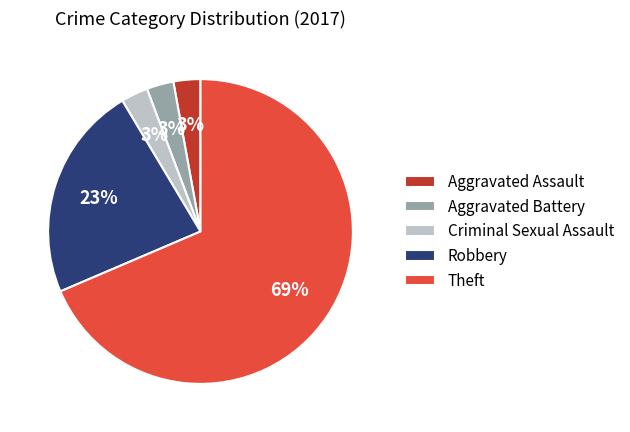

Do Aggravated Battery and Theft together represent more than half of the pie?

Yes